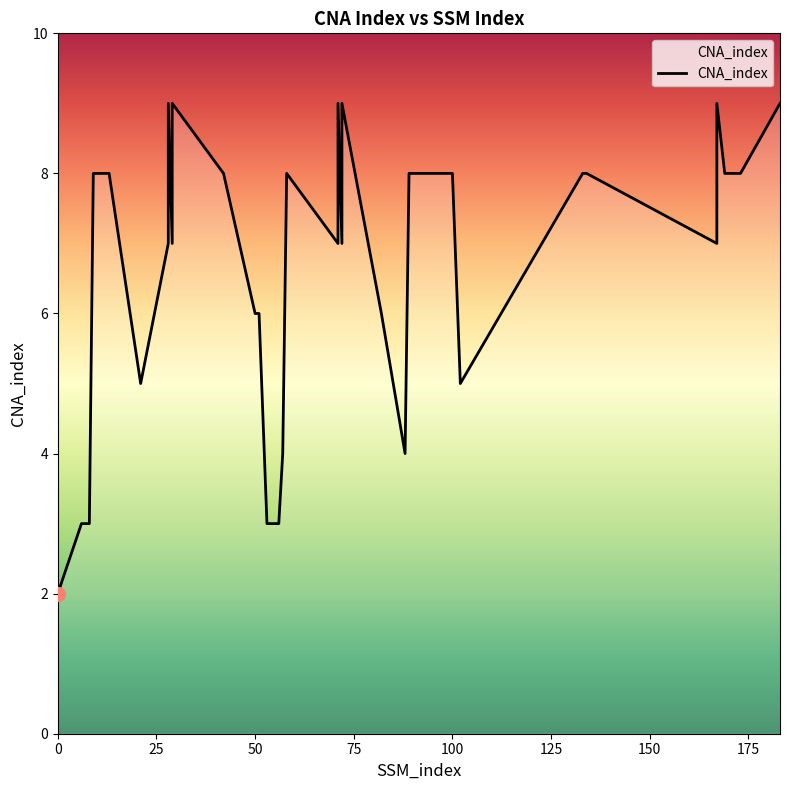

At which label does the data first exceed 8?

28